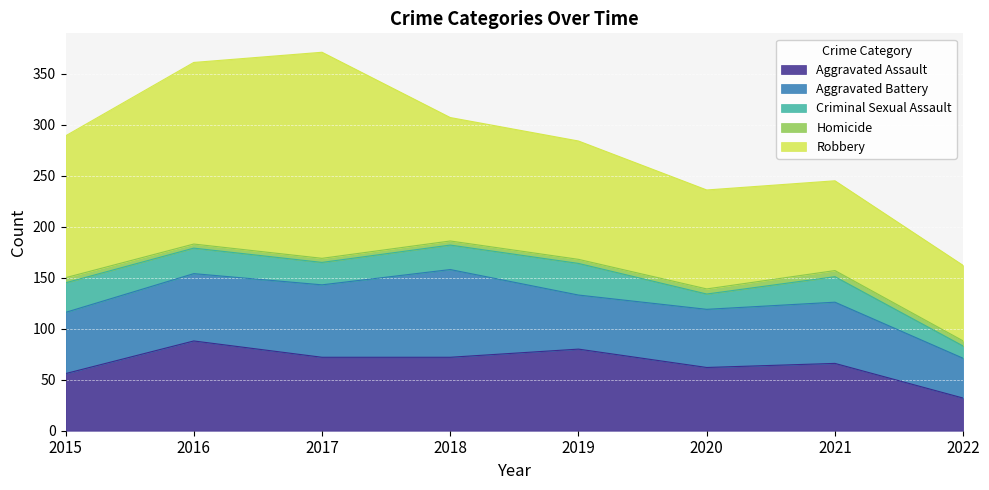

Where does the Criminal Sexual Assault series first go above 25?

2015